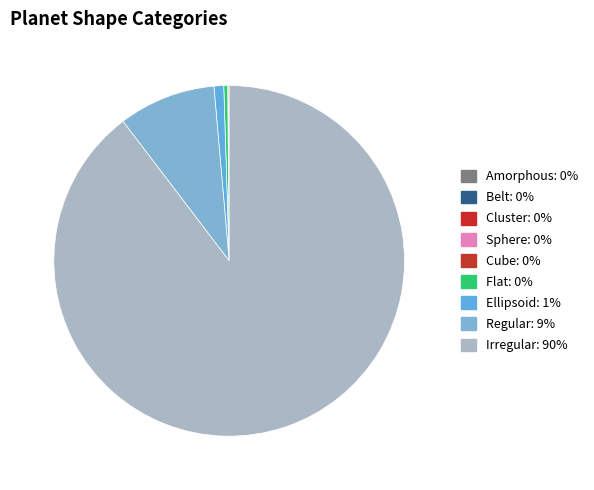

Rank the categories by value from highest to lowest.

Irregular, Regular, Ellipsoid, Flat, Cube, Sphere, Cluster, Belt, Amorphous